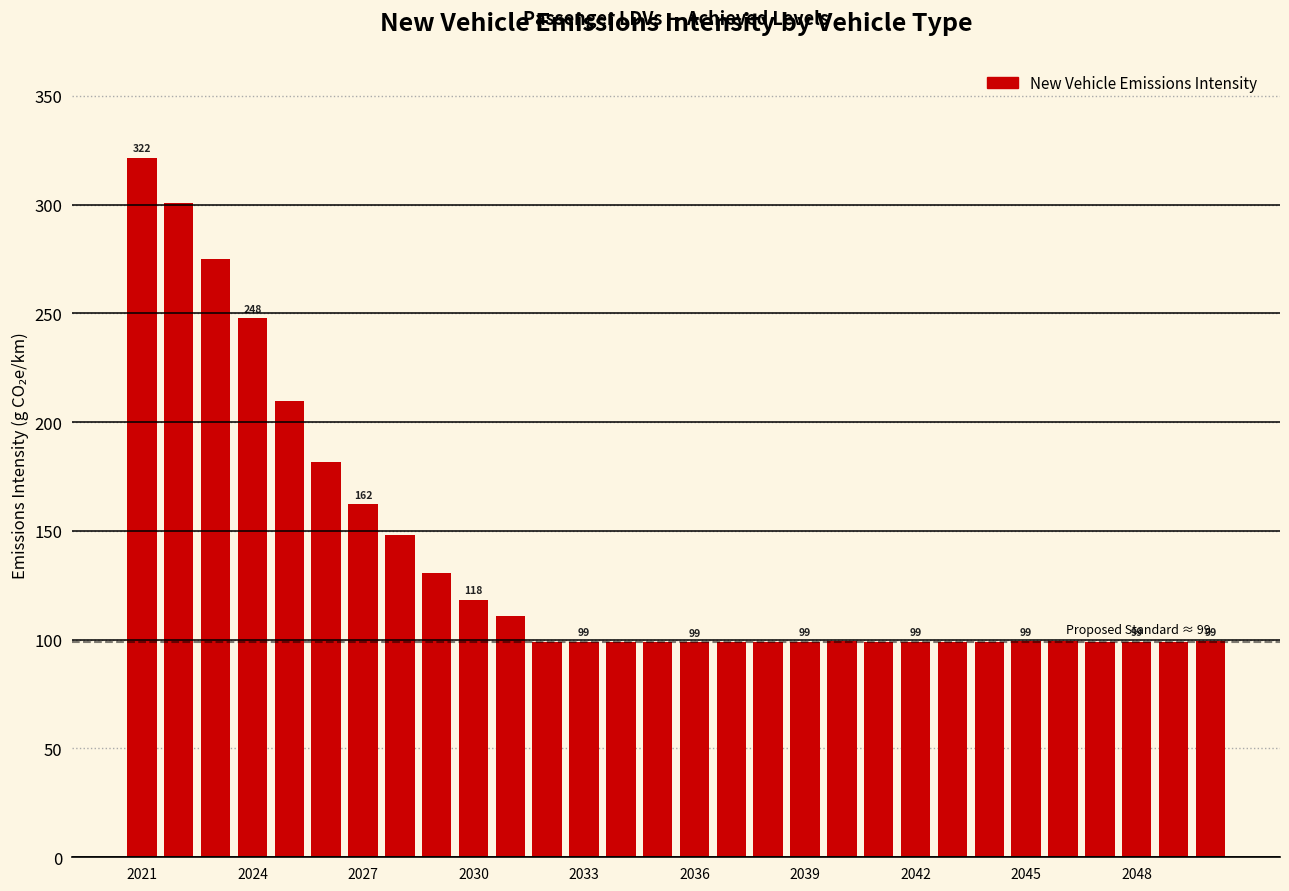

What is the value of the 30th bar from the left?

99.2